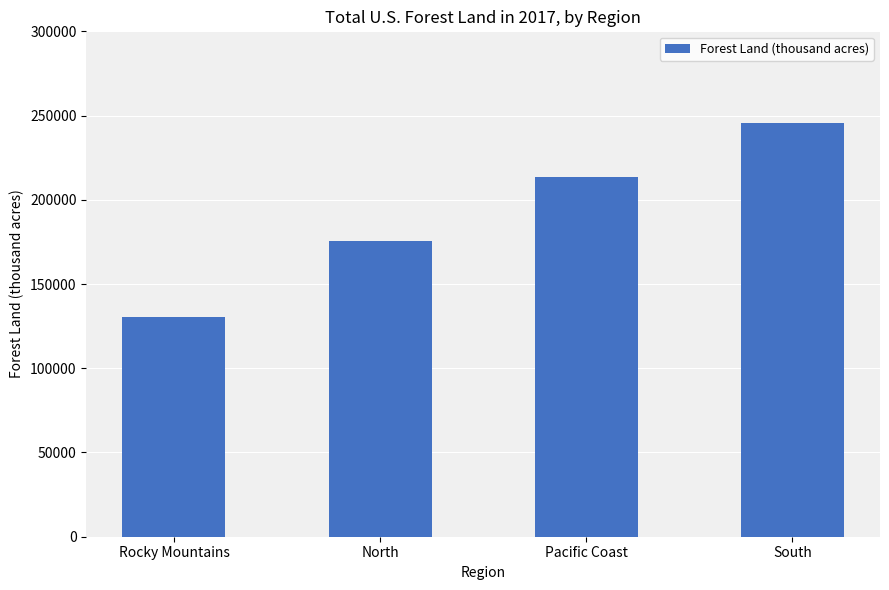

True or false: the data shows 245513 at South.

True